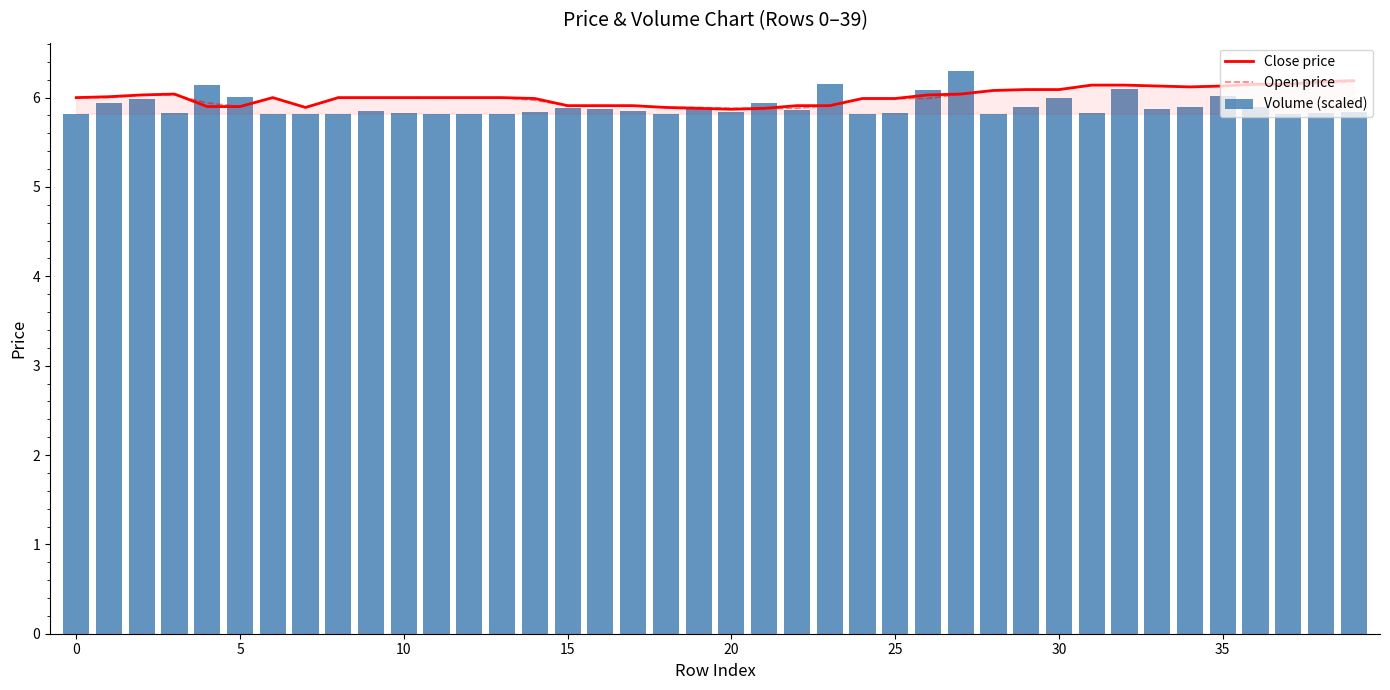

True or false: Close price has a value of 2.4 at 29.

False